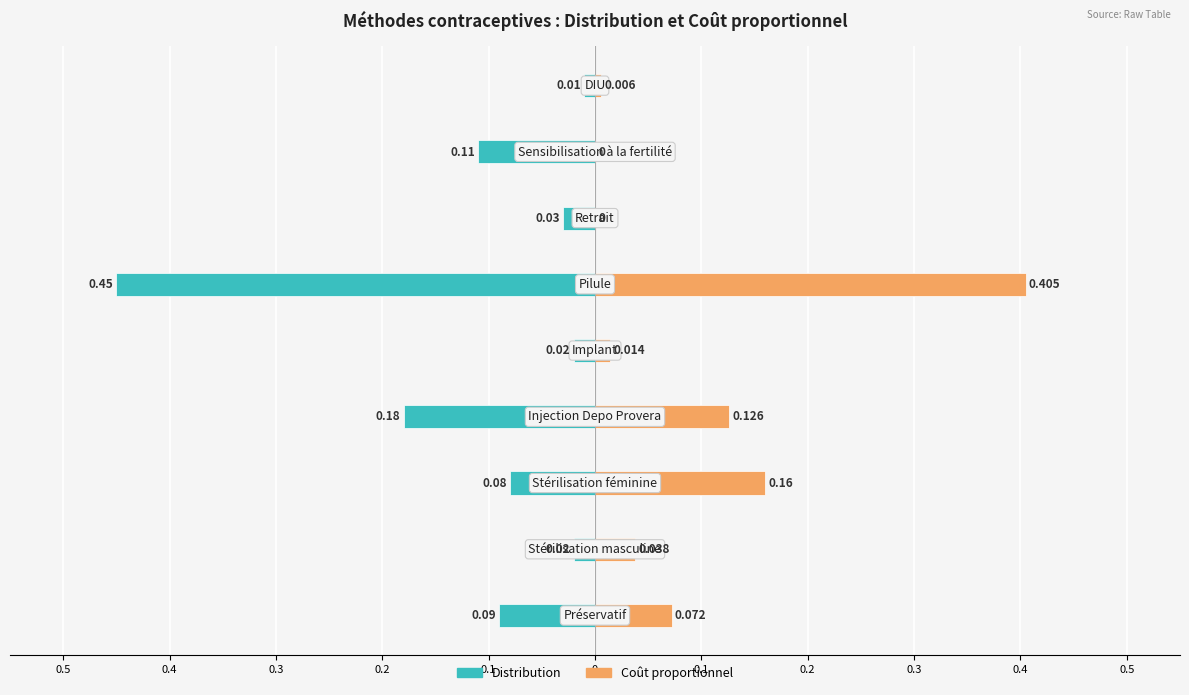

Rank the series at 0.1 from lowest to highest value.

Distribution, Coût proportionnel